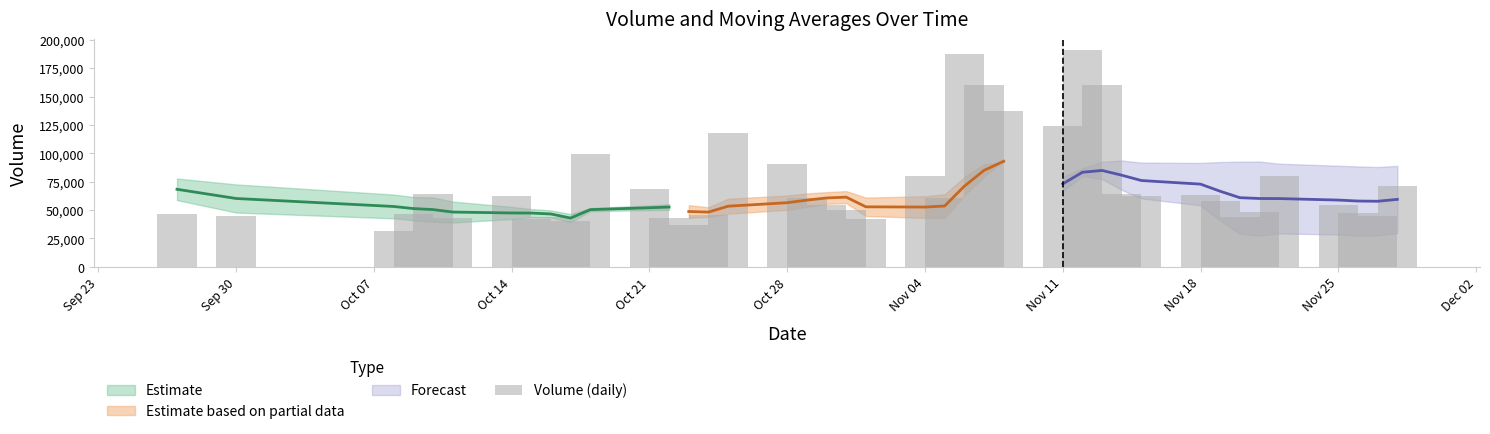

Reading left to right, transcribe all the data shown in this chart.

46677.8	44604.0	31241.0	46199.3	64184.6	42435.8	62570.9	41804.7	43535.0	40642.2	99128.0	68032.4	42515.9	36667.0	45962.3	118003.7	90486.9	60424.2	54652.8	49727.9	42053.4	79939.6	60495.0	187199.6	159811.1	136917.0	123692.7	191201.6	160341.2	64095.0	61949.0	62836.0	57927.6	43432.0	48504.3	79740.0	54452.0	47440.0	44517.0	71071.2